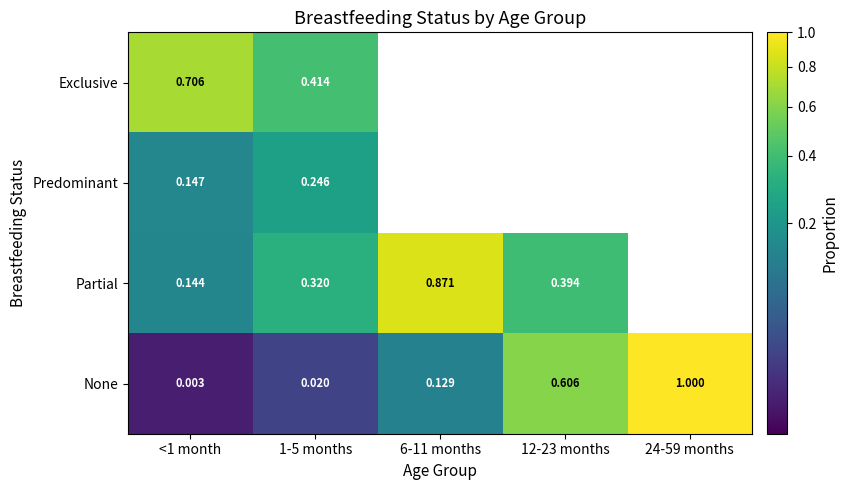

Is the value of None at 12-23 months greater than the value of Partial at 12-23 months?

Yes